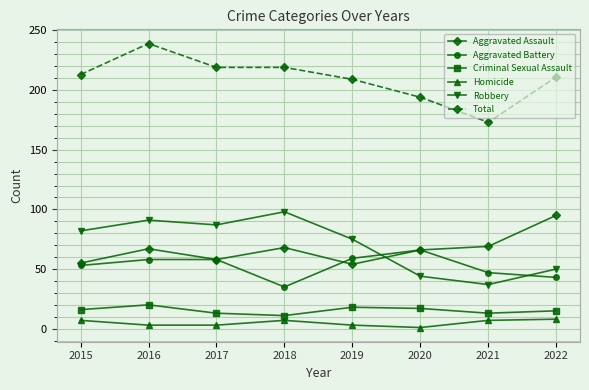

True or false: Total has more than 0 interior local peaks.

True